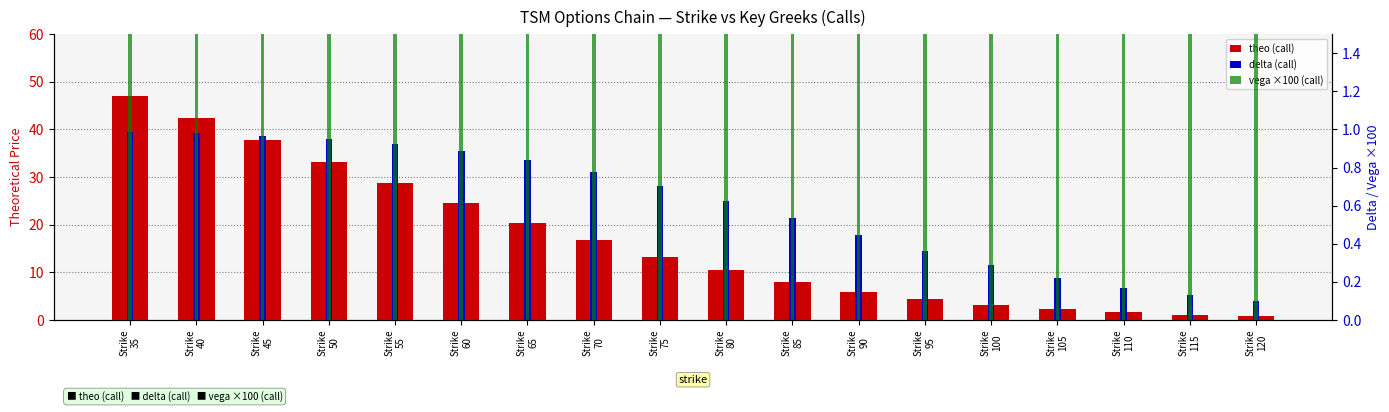

Which series changed the most between Strike
35 and Strike
45?

theo (call)